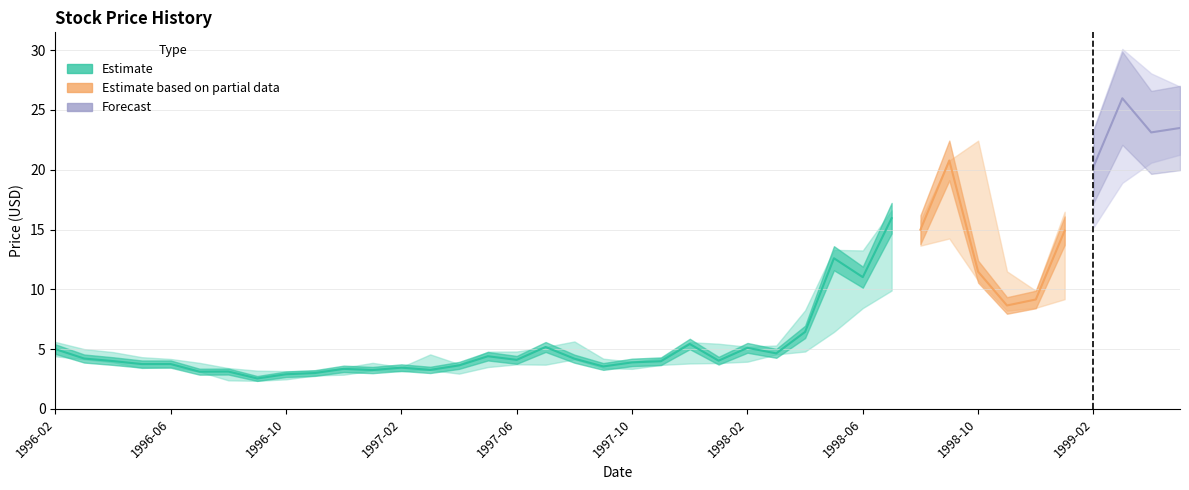

Which category has the lowest value in the Close series?

1996-09